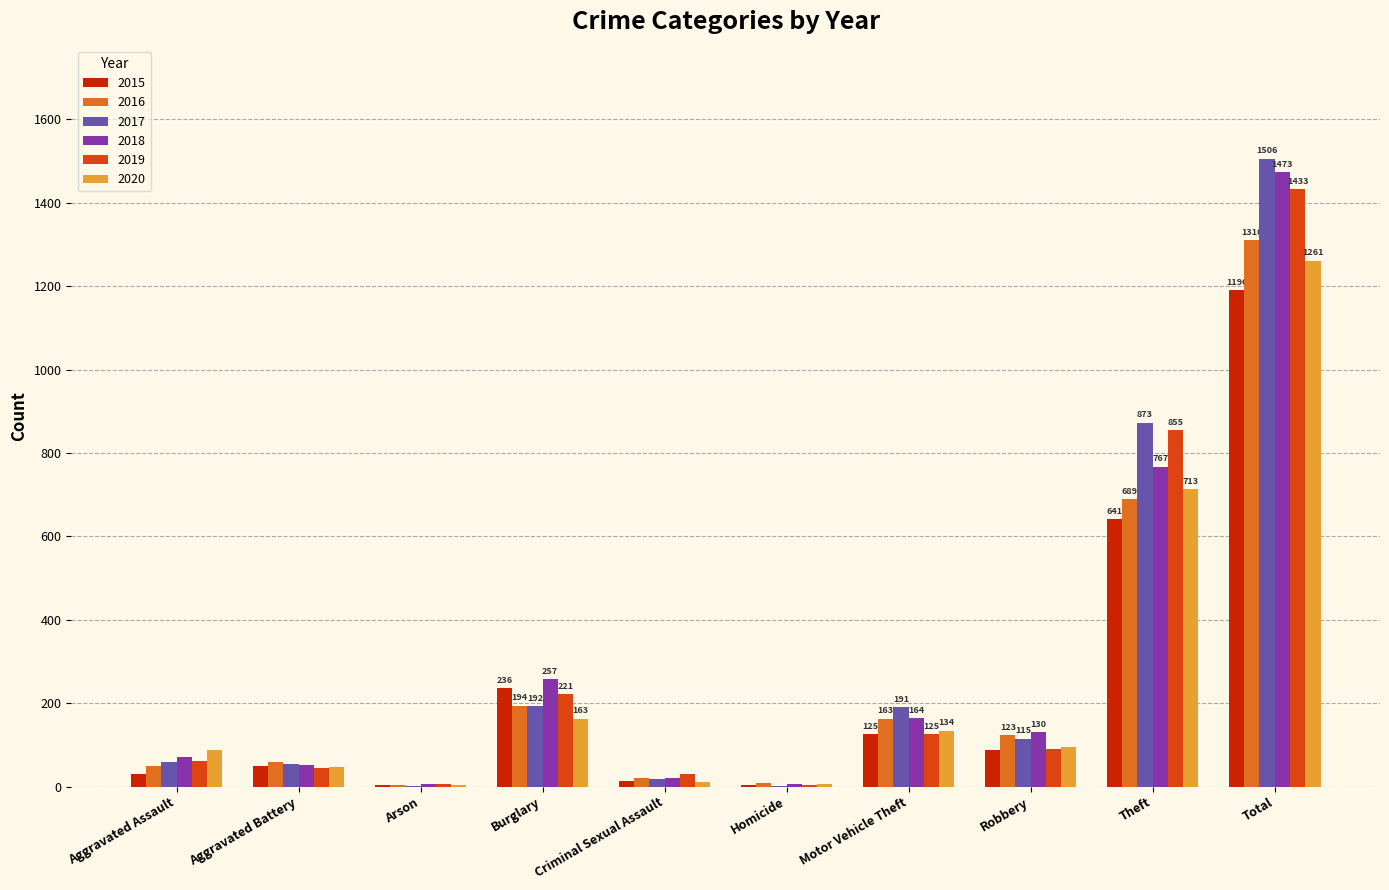

Is it true that 2018 equals 767 at Theft?

True